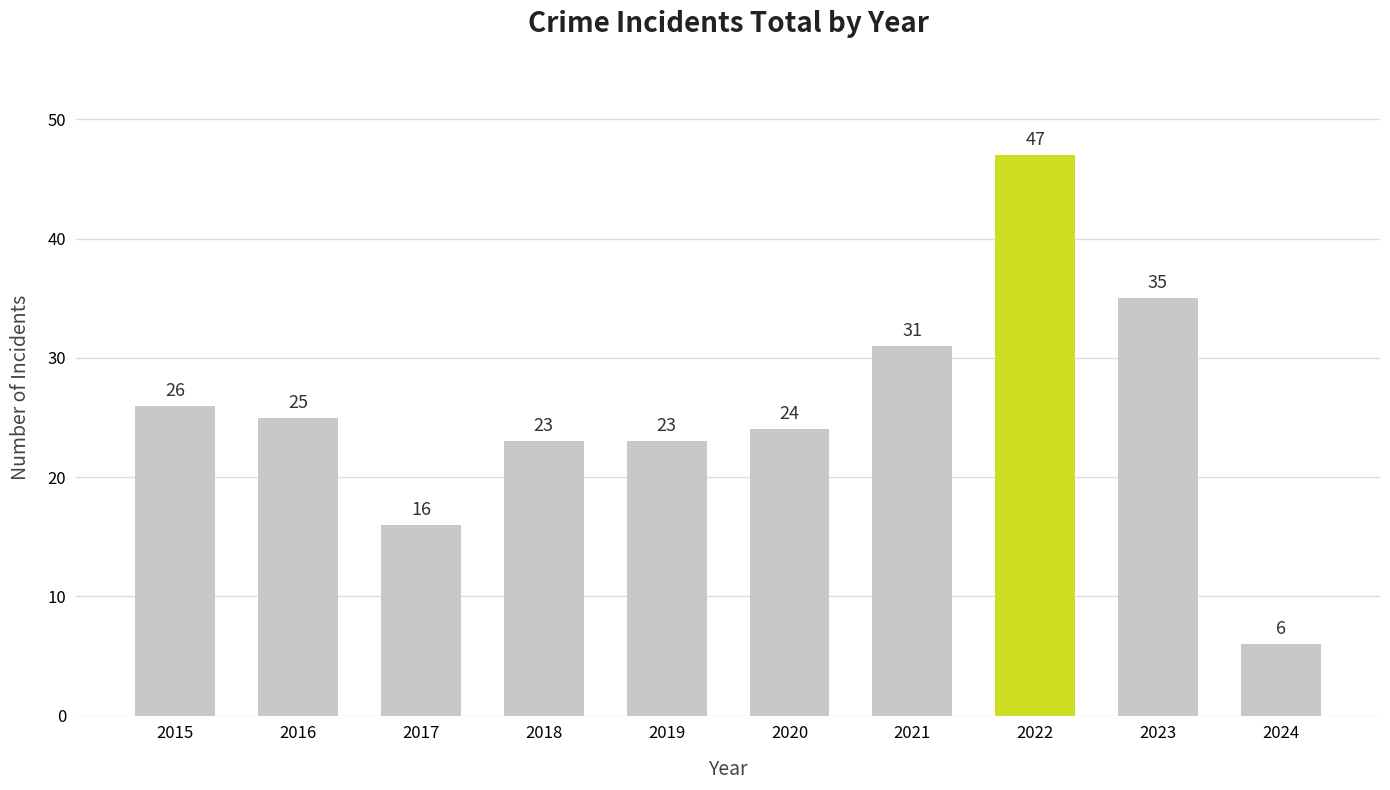

Reading right to left, what are all the values shown in this chart?

2024=6	2023=35	2022=47	2021=31	2020=24	2019=23	2018=23	2017=16	2016=25	2015=26